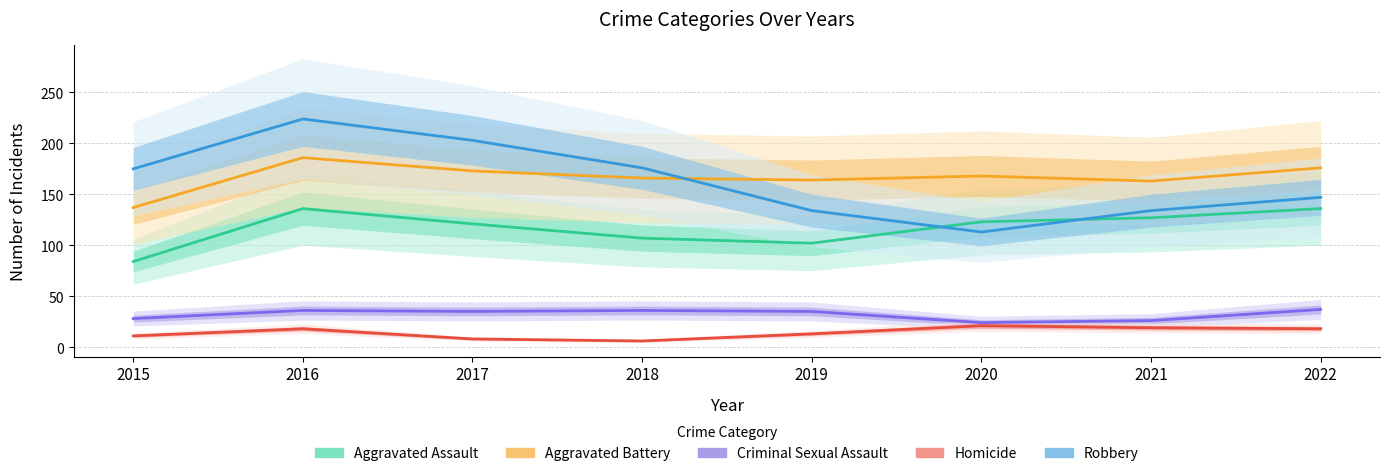

Reading left to right, extract all data points from this chart.

Aggravated Assault: 2015=84	2016=136	2017=121	2018=107	2019=102	2020=123	2021=127	2022=136
Aggravated Battery: 2015=137	2016=186	2017=173	2018=166	2019=164	2020=168	2021=163	2022=176
Criminal Sexual Assault: 2015=28	2016=36	2017=35	2018=36	2019=35	2020=24	2021=26	2022=37
Homicide: 2015=11	2016=18	2017=8	2018=6	2019=13	2020=21	2021=19	2022=18
Robbery: 2015=175	2016=224	2017=203	2018=176	2019=134	2020=113	2021=134	2022=147